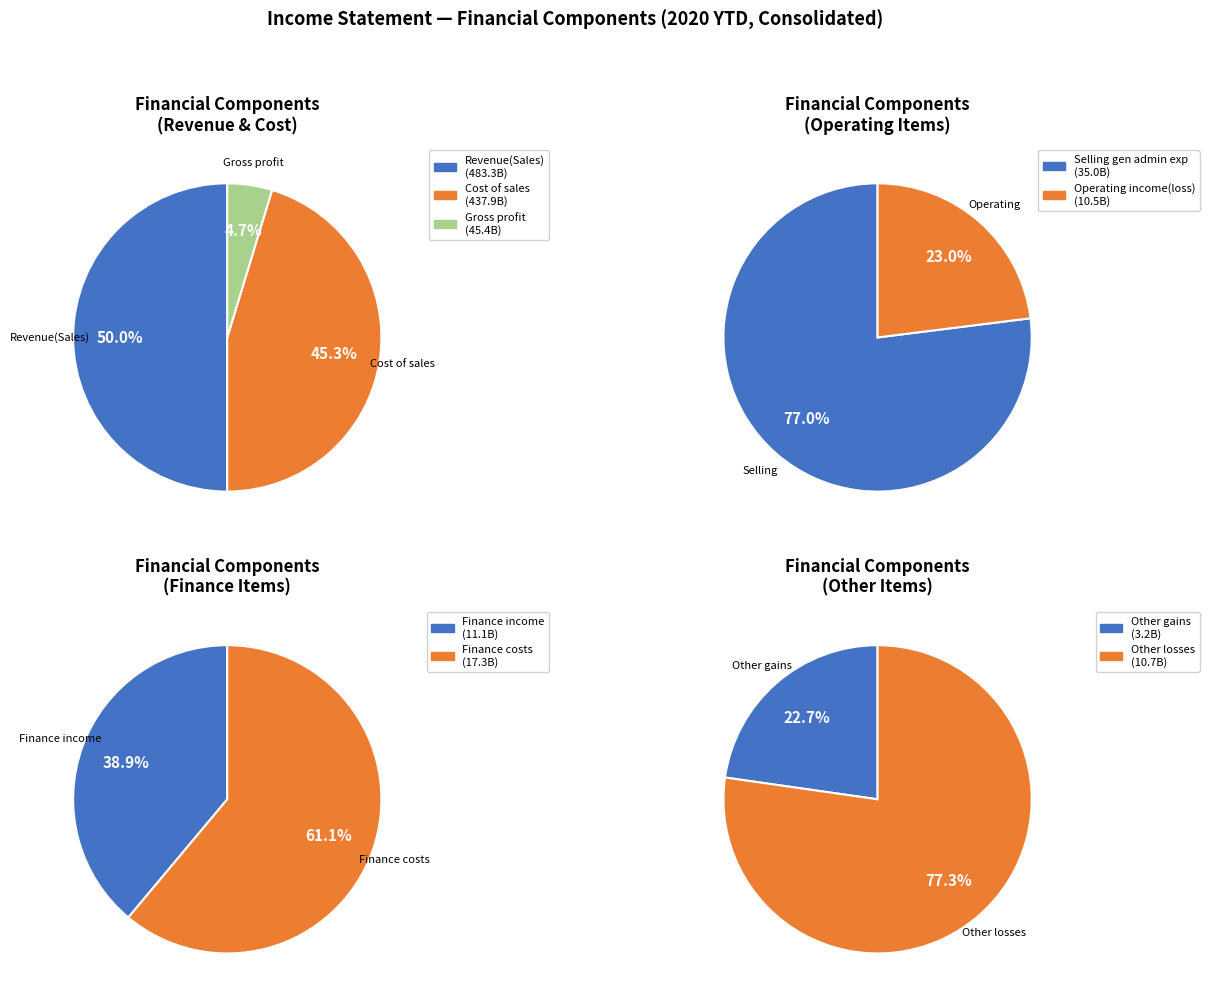

Is there any slice that represents more than half of the pie?

No